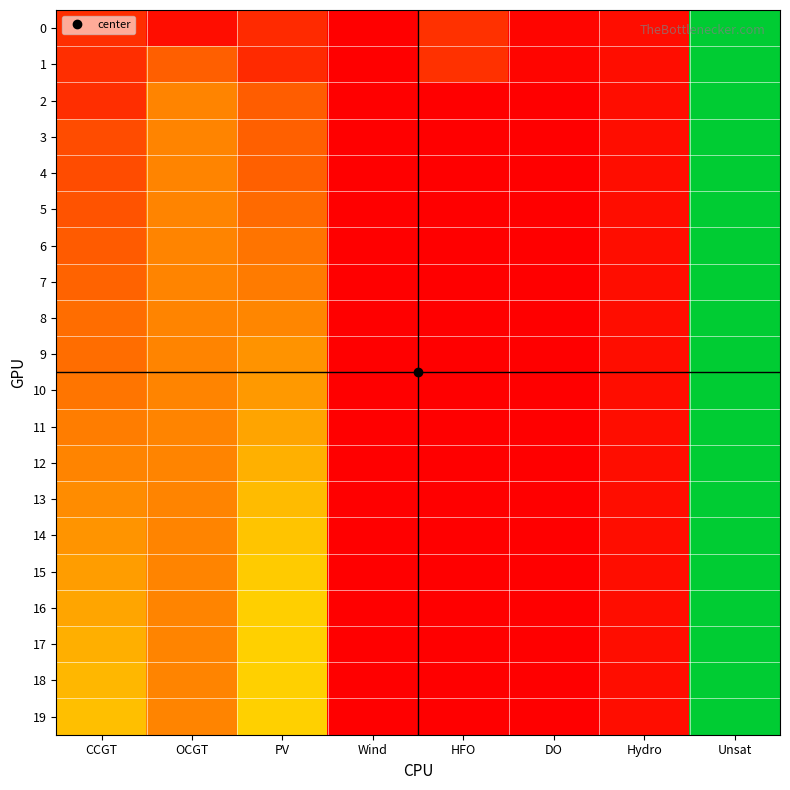

Which series has the largest total across all categories?

19